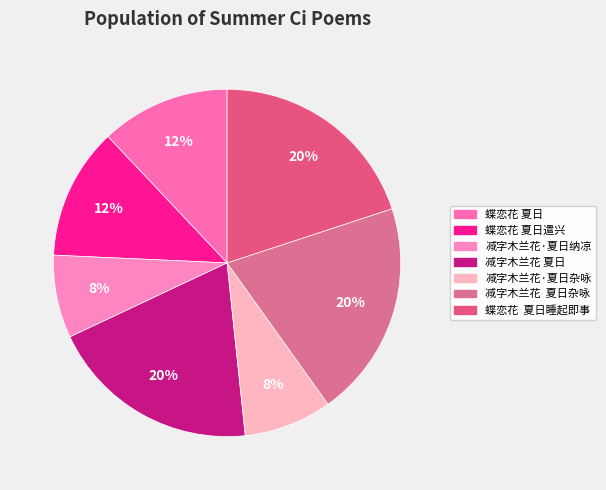

What is the largest slice in the pie chart?

减字木兰花  夏日杂咏